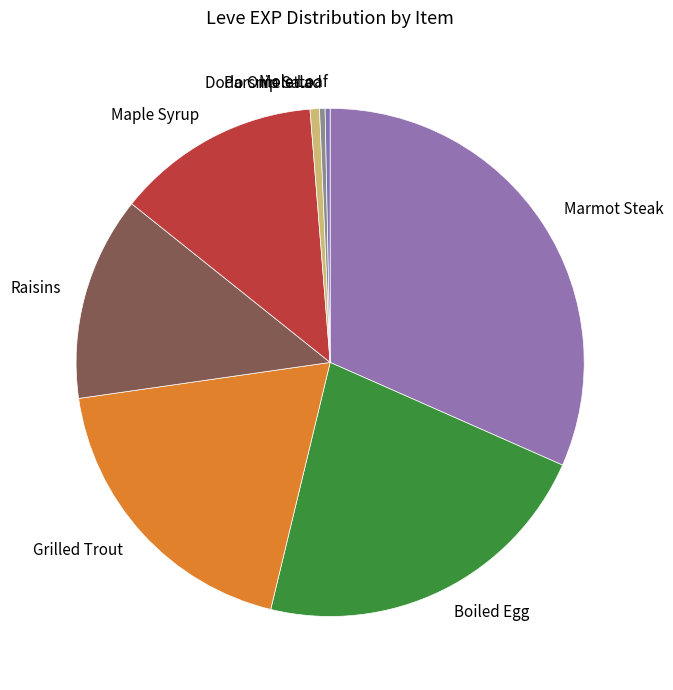

What is the ratio of the value at Raisins to the value at Grilled Trout?

0.7